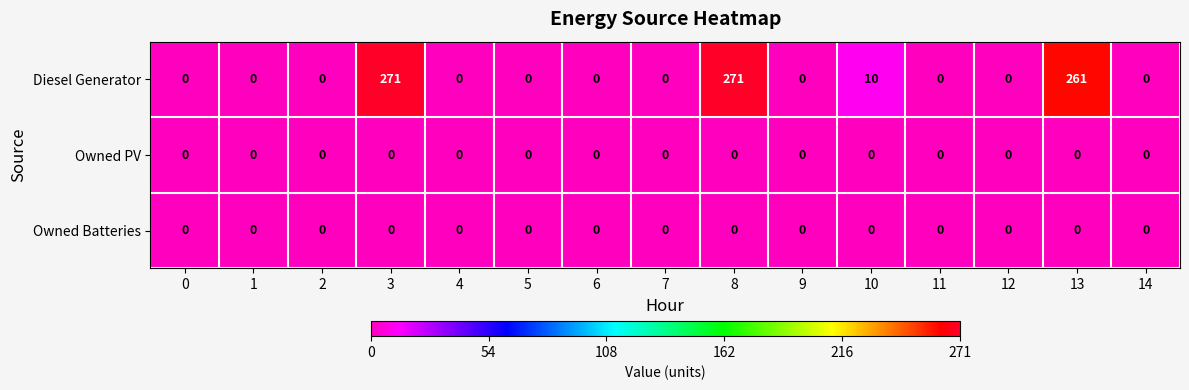

What is the maximum value shown in the chart?

271